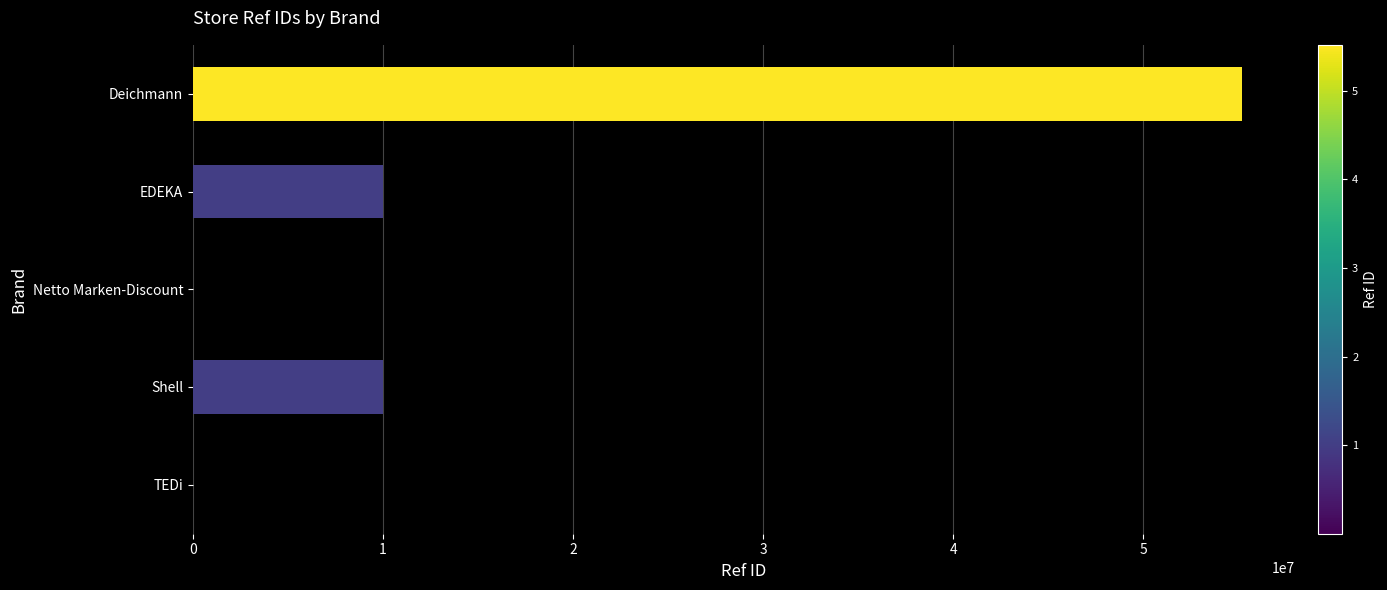

What is the approximate value at Shell?

10025315